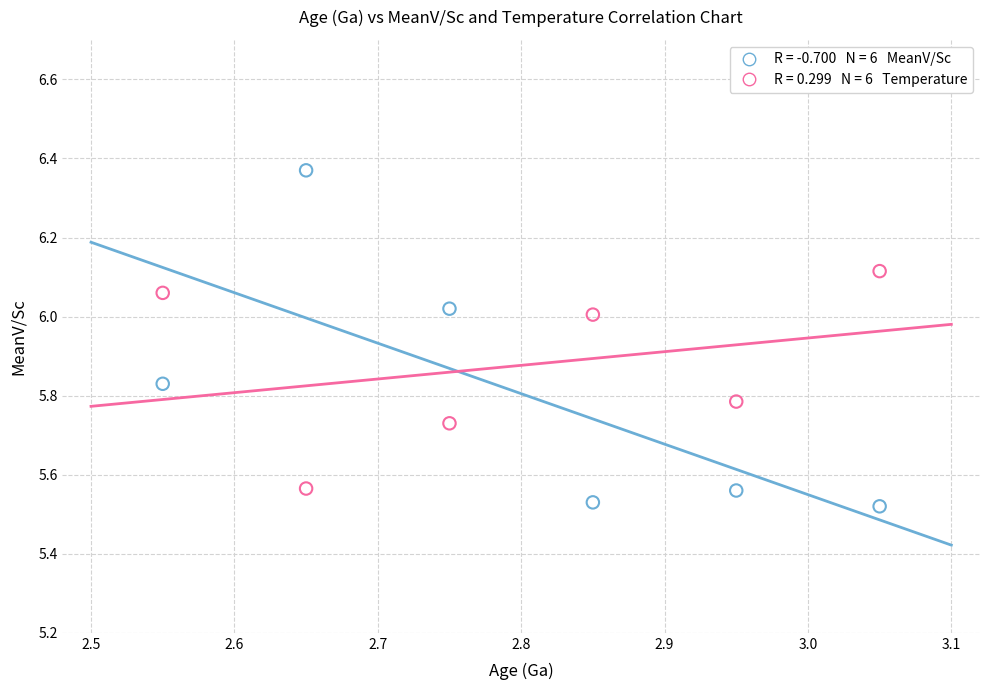

Across all data points, what is the range of X values (max minus min)?

0.5